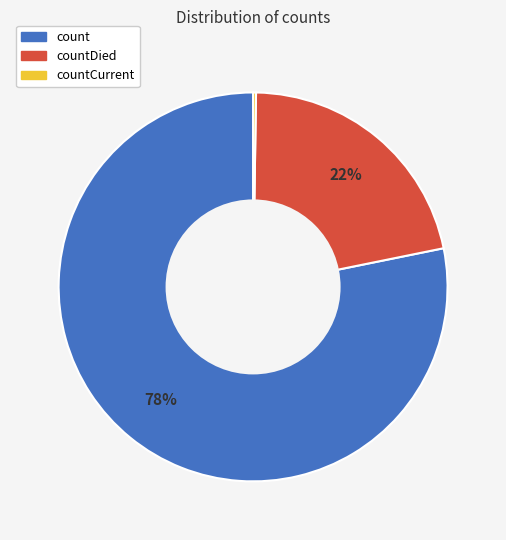

To the nearest percent, what is the difference between the largest and smallest slice percentages?

78%